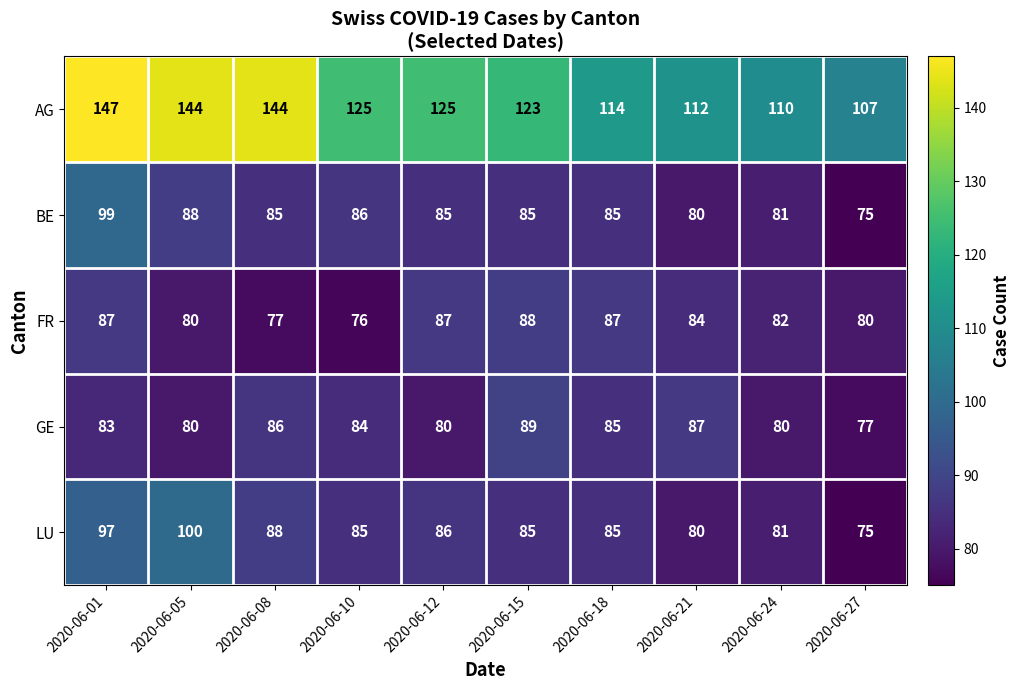

What is the difference between the FR values at 2020-06-01 and 2020-06-24?

5